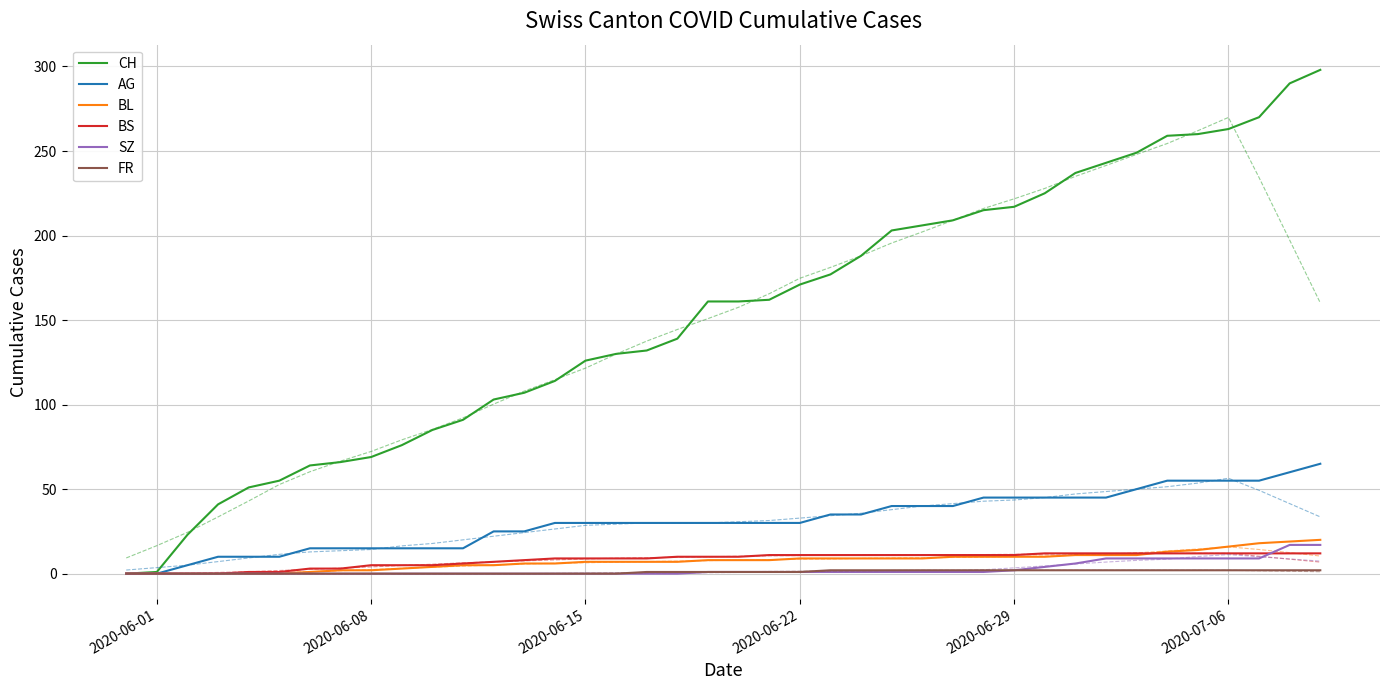

What is the maximum value shown in the chart?

298.0